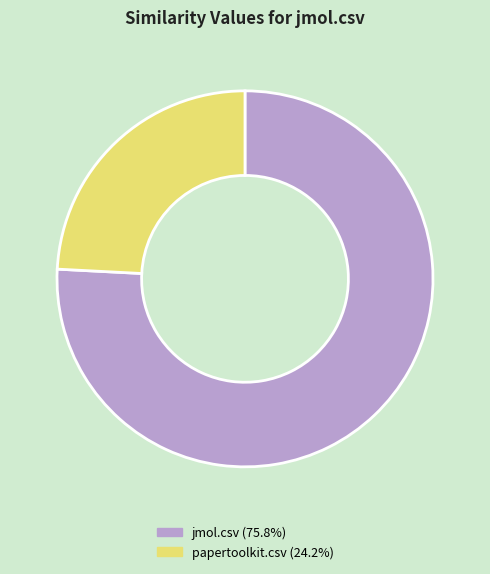

The papertoolkit.csv slice represents 24% of the pie. True or false?

True